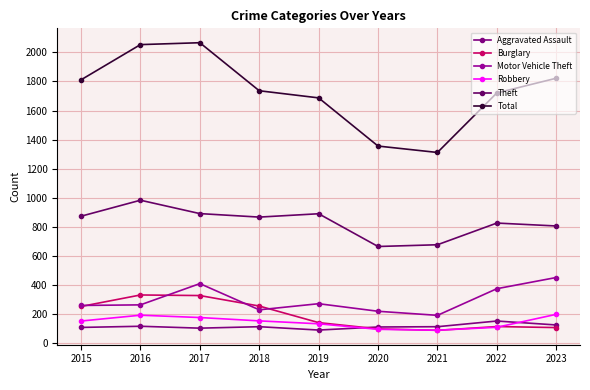

Which series has the widest spread of values?

Total